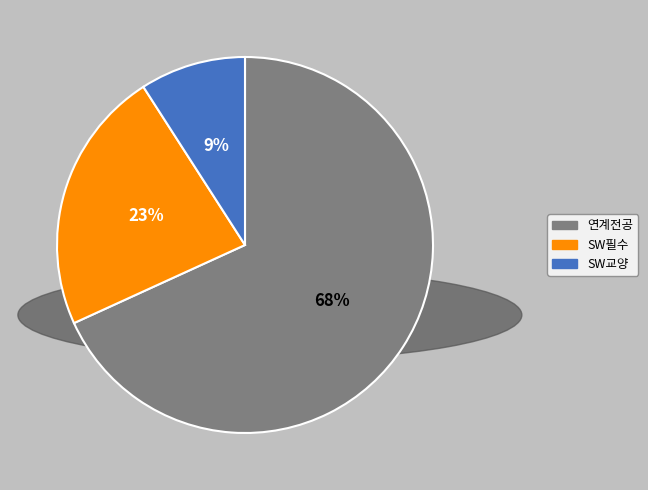

What is the largest slice in the pie chart?

연계전공